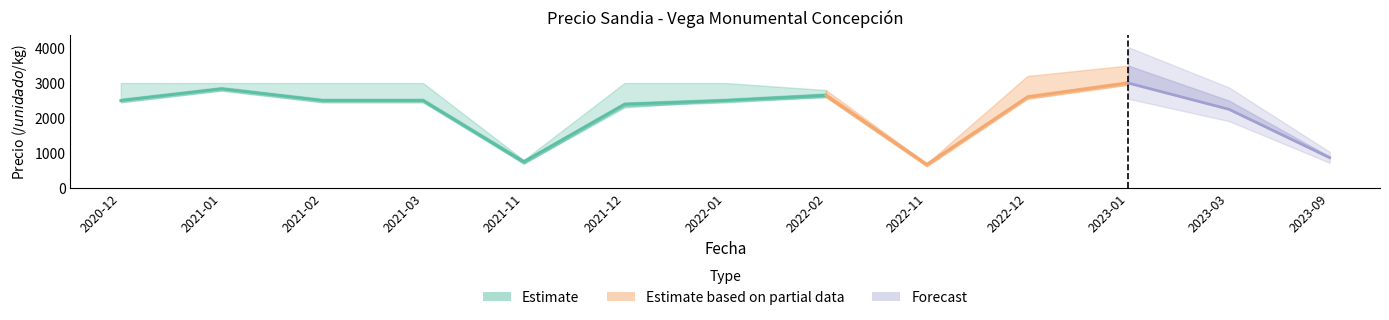

List the labels in order of Precio mínimo value, largest first.

2023-01, 2021-01, 2022-02, 2022-12, 2020-12, 2021-02, 2021-03, 2022-01, 2021-12, 2023-03, 2023-09, 2021-11, 2022-11